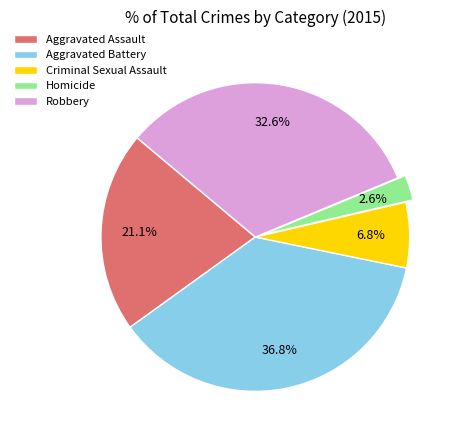

How much of the chart is everything except Aggravated Assault?

78.9%